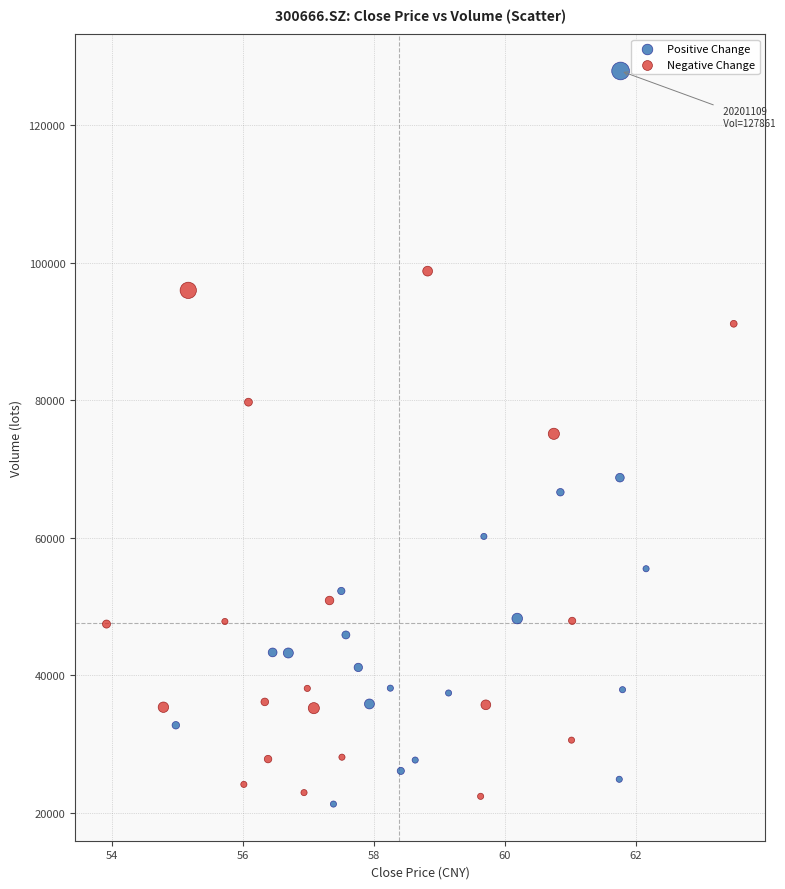

Which series reaches the maximum Y coordinate?

Positive Change